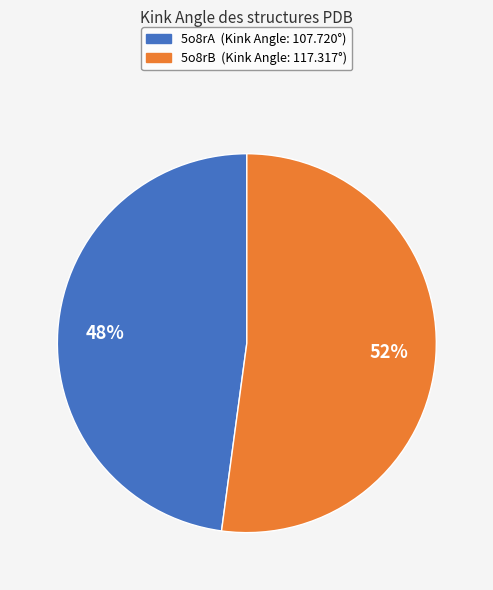

To the nearest percent, what is the difference between the largest and smallest slice percentages?

4%